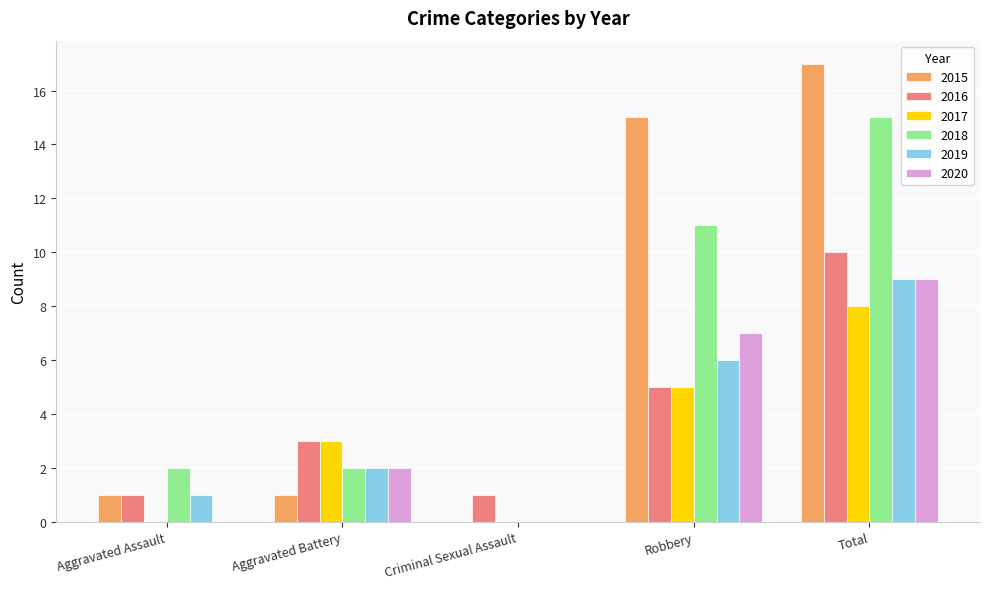

Is the value of 2020 at Criminal Sexual Assault greater than the value of 2018 at Total?

No